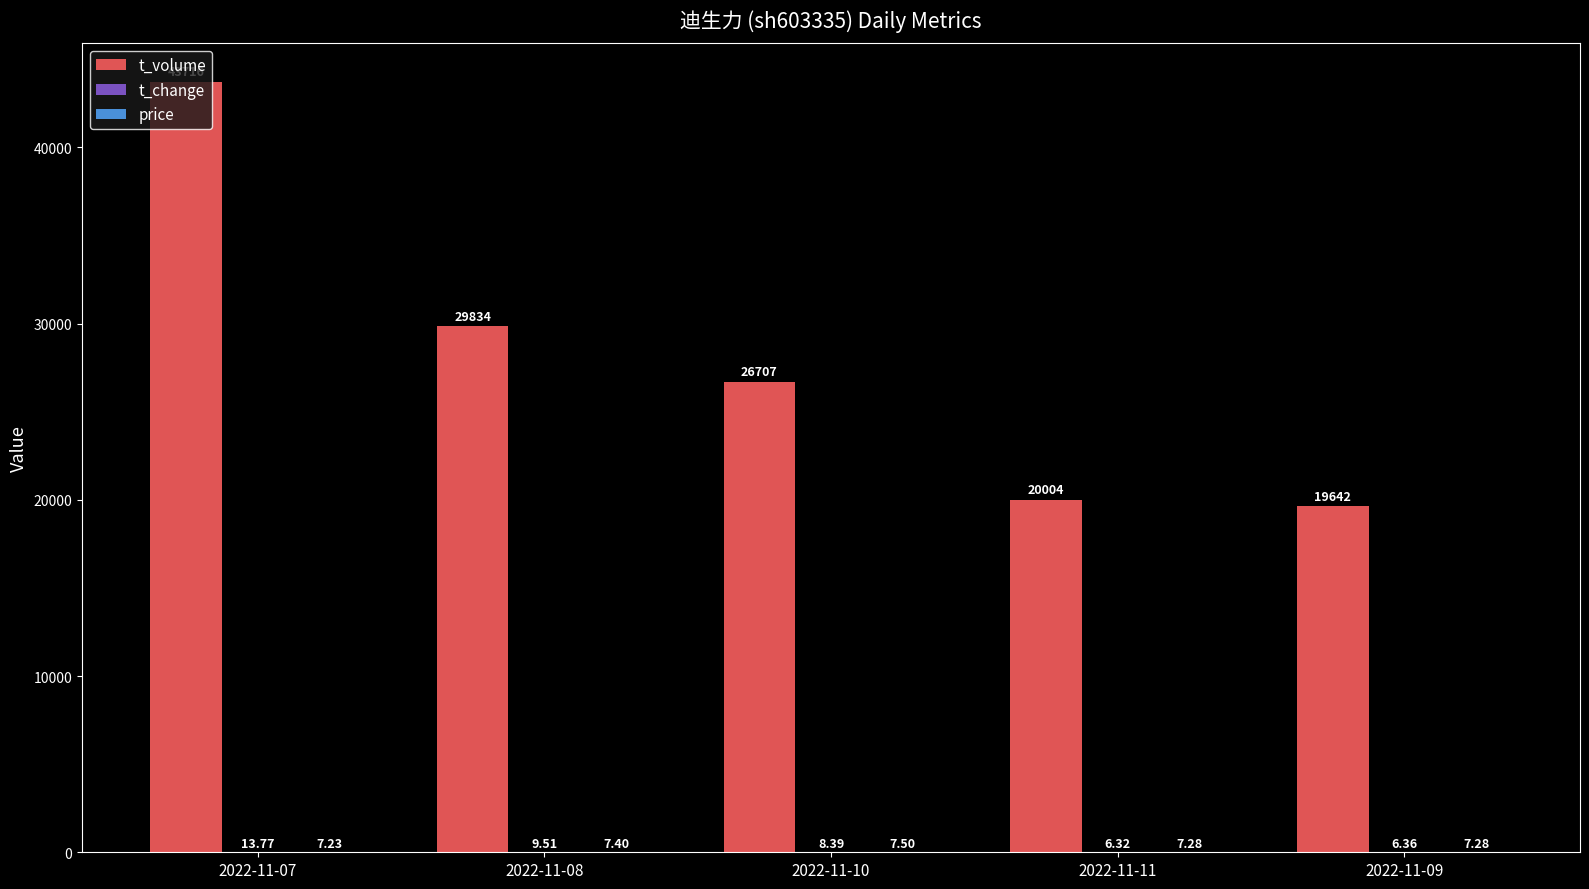

Which series has the largest range (max minus min)?

t_volume